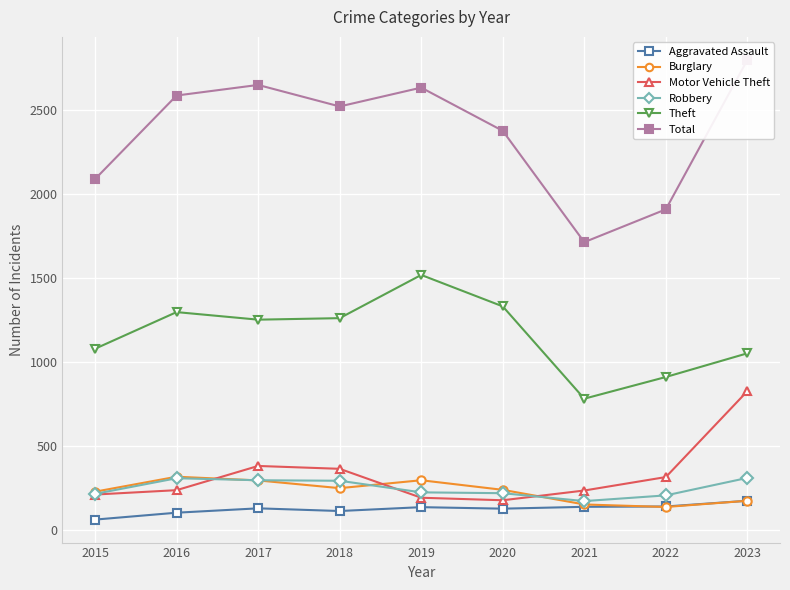

What is the value of the Motor Vehicle Theft point at the 8th from the left?

317